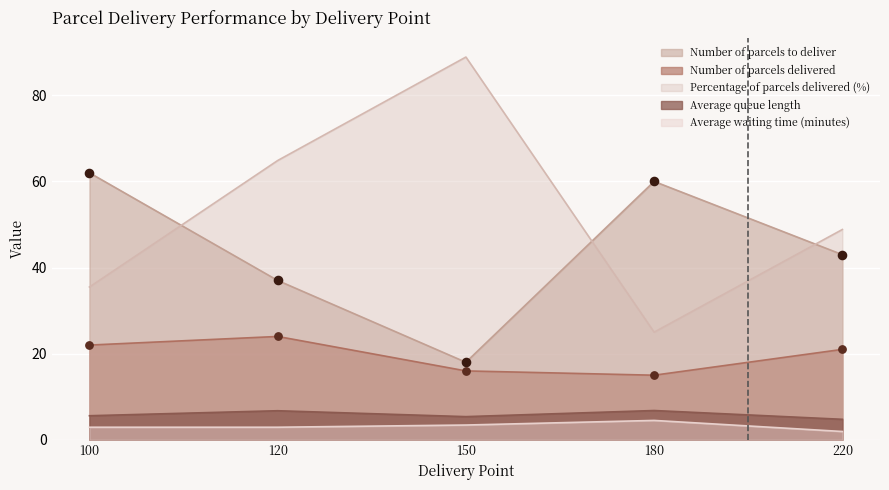

Is the value of Percentage_of_parcels_delivered_(%) at 180 greater than the value of Average_waiting_time_(minutes) at 120?

Yes